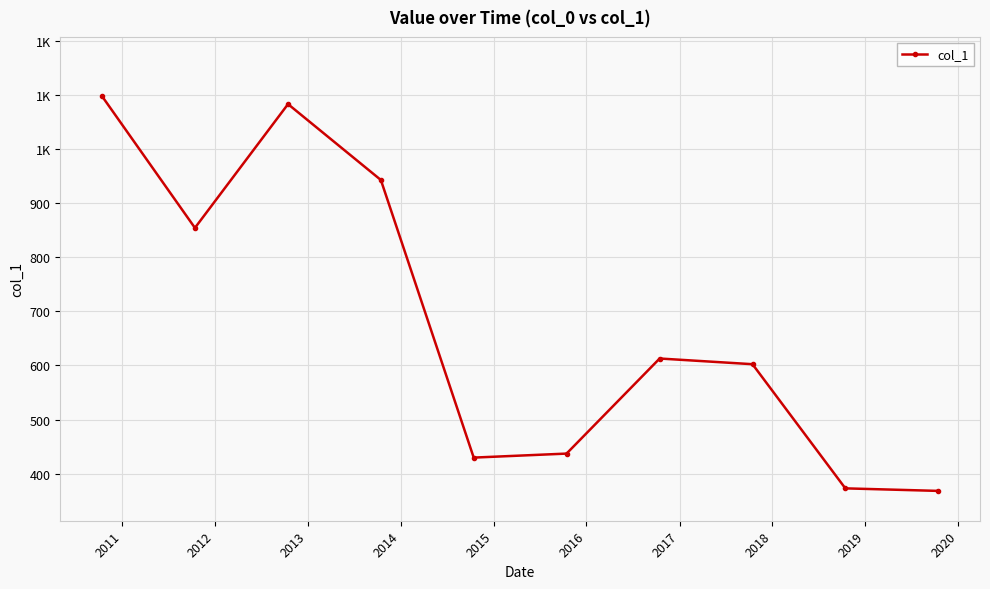

What is the sum of all values?

6801.5